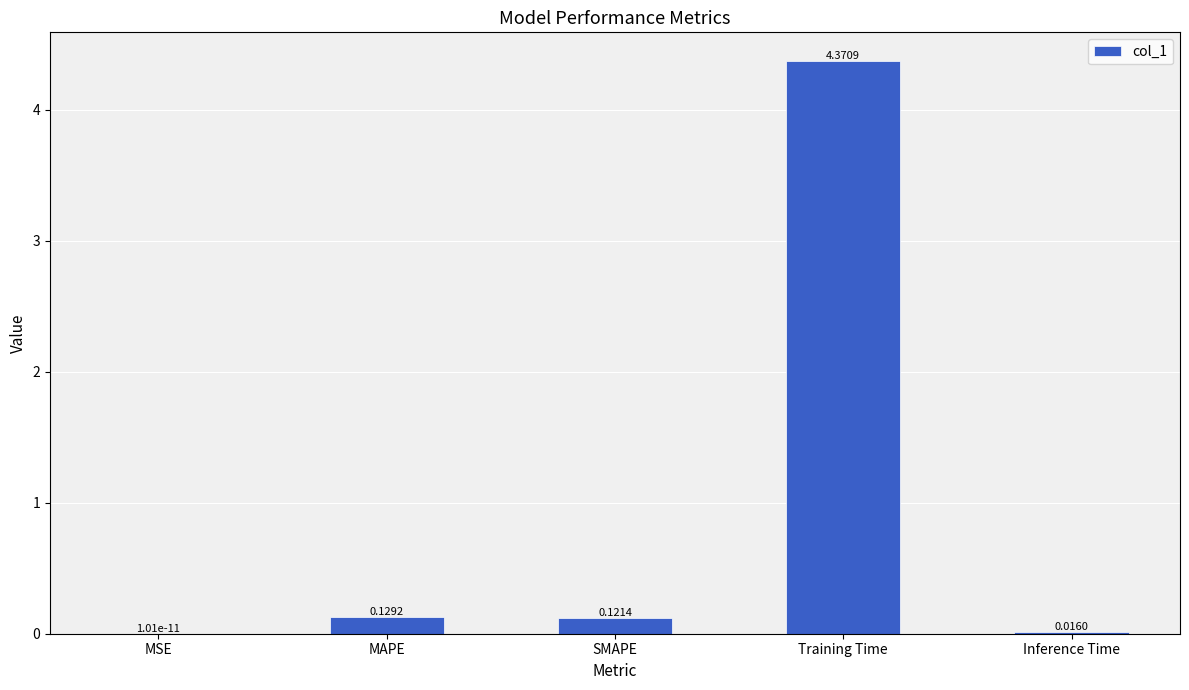

Between MSE and Training Time, which is larger?

Training Time